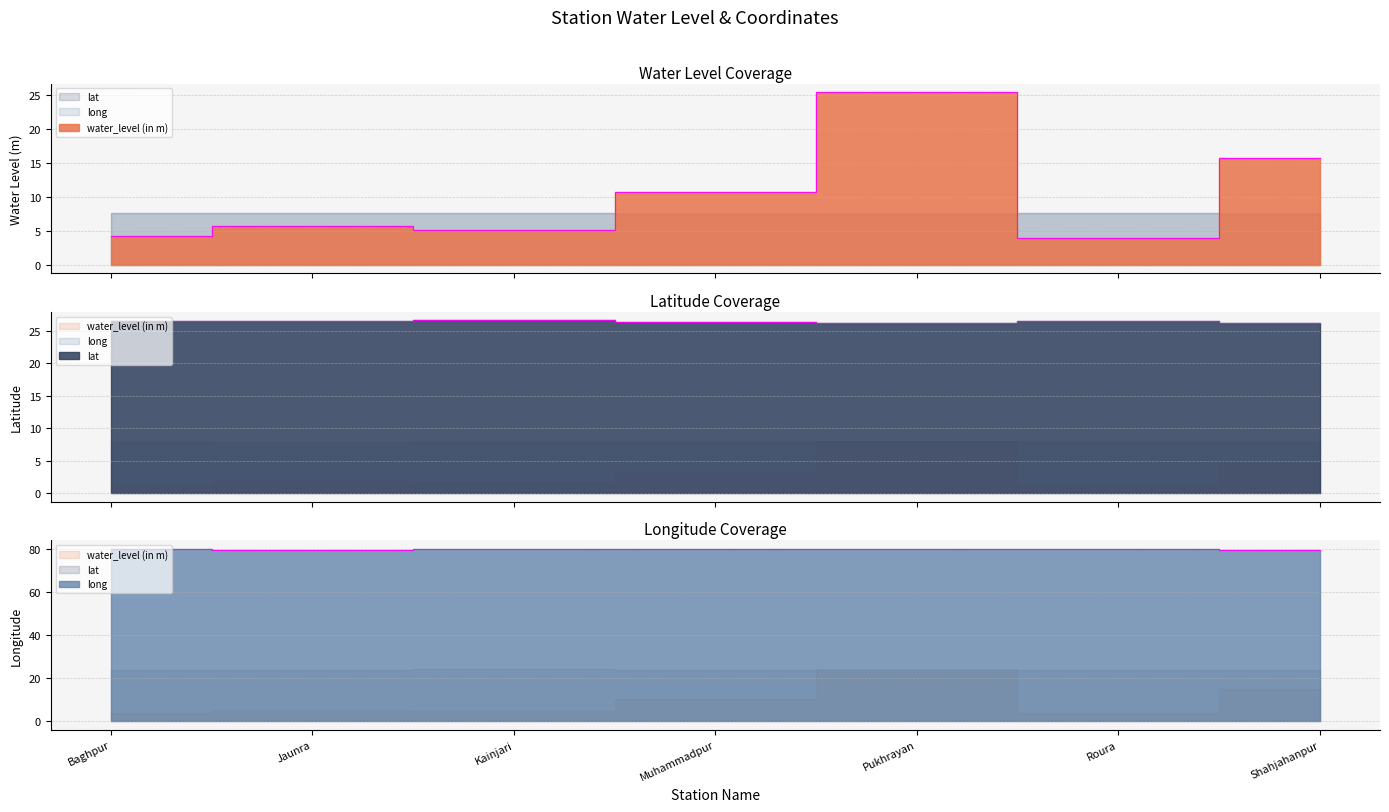

Is it true that water_level (in m) equals 5.2 at Kainjari?

True